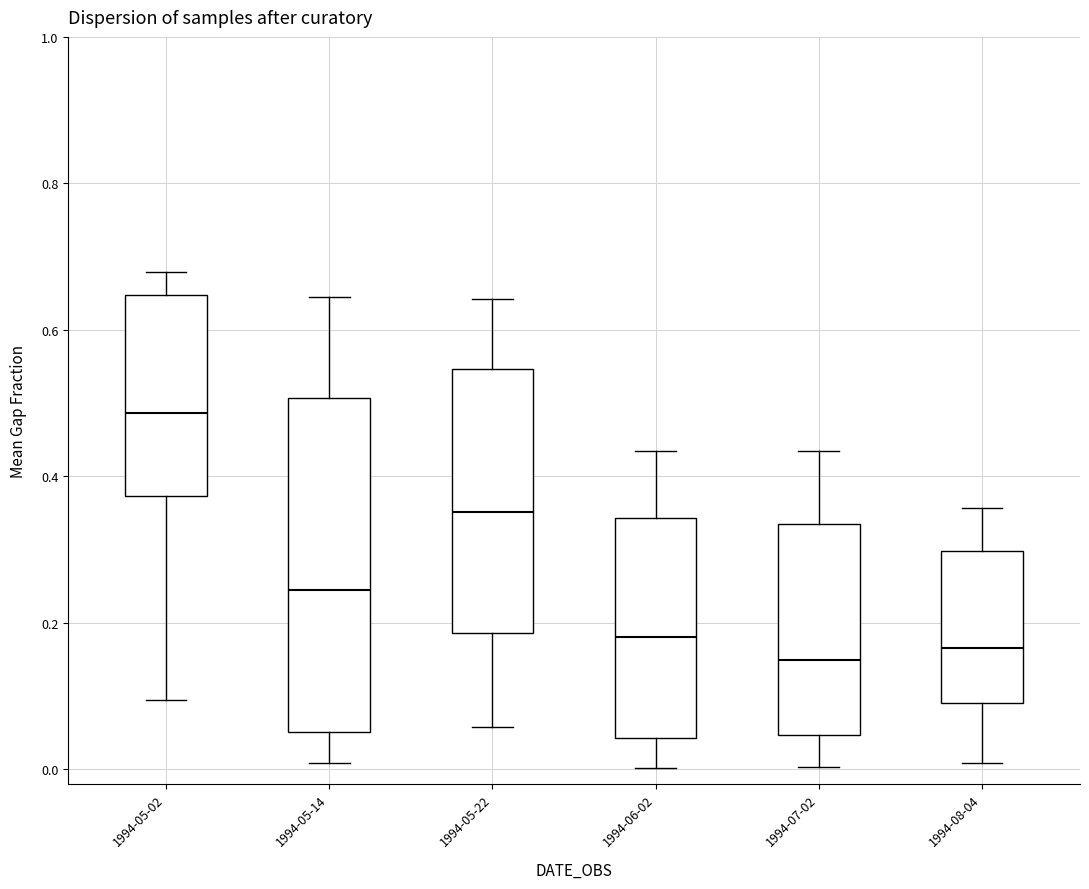

Reading left to right, read every box against the y-axis: the position of its median line, the range the box covers, and the ends of its whiskers. The values are not printed on the chart, so give them approximately, as read against the axis.

1994-05-02: median 0.48, box 0.38 to 0.64, whiskers 0.10 to 0.68
1994-05-14: median 0.24, box 0.06 to 0.50, whiskers 0.00 to 0.64
1994-05-22: median 0.36, box 0.18 to 0.54, whiskers 0.06 to 0.64
1994-06-02: median 0.18, box 0.04 to 0.34, whiskers 0.00 to 0.44
1994-07-02: median 0.14, box 0.04 to 0.34, whiskers 0.00 to 0.44
1994-08-04: median 0.16, box 0.10 to 0.30, whiskers 0.00 to 0.36